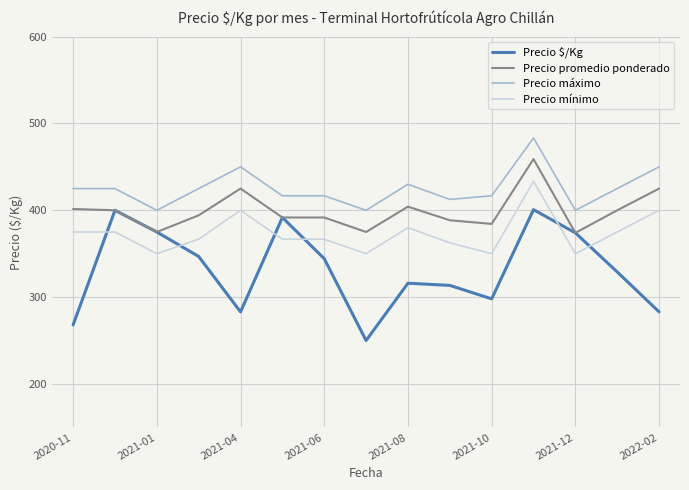

True or false: Precio máximo and Precio $/Kg intersect in this chart.

False